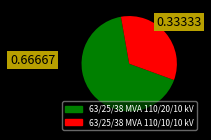

How many segments does this pie chart have?

2